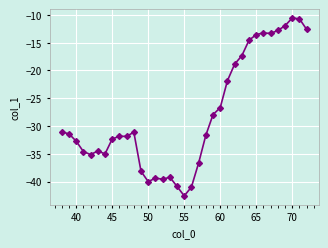

How many distinct data groups are displayed?

1